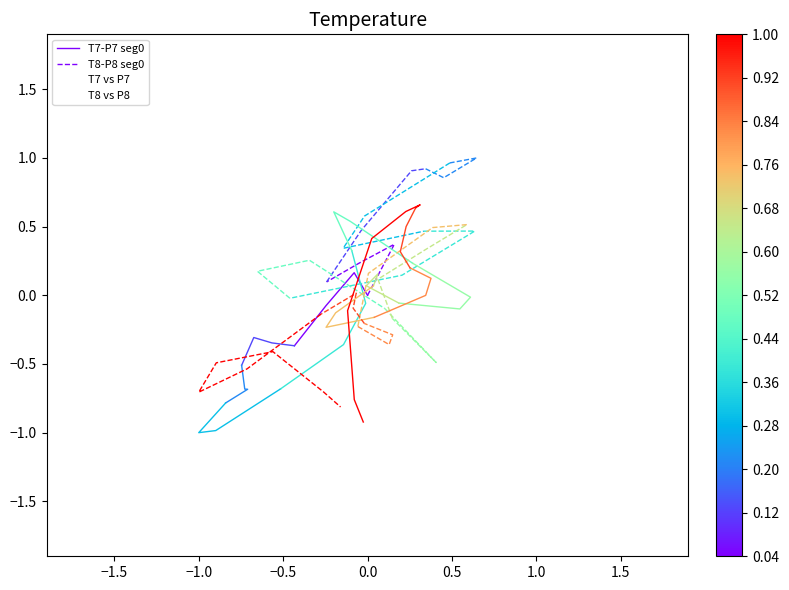

Reading right to left, list all the values displayed in this chart.

P7: -0.9	-0.8	-0.1	0.4	0.6	0.7	0.6	0.5	0.3	0.2	0.1	-0.0	-0.2	-0.2	-0.1	0.1	0.2	0.1	-0.1	-0.1	-0.0	0.2	0.5	0.6	0.3	-0.1	-0.4	-0.7	-1.0	-1.0	-0.8	-0.7	-0.7	-0.5	-0.3	-0.3	-0.4	-0.1	0.2	-0.0
P8: -0.8	-0.7	-0.4	-0.5	-0.7	-0.5	-0.1	0.0	-0.1	-0.2	-0.3	-0.4	-0.2	0.2	0.5	0.5	0.3	0.1	-0.2	-0.5	-0.5	-0.1	0.3	0.2	-0.0	0.1	0.5	0.5	0.3	0.6	1.0	1.0	0.9	0.9	0.9	0.5	0.1	0.2	0.4	-0.0